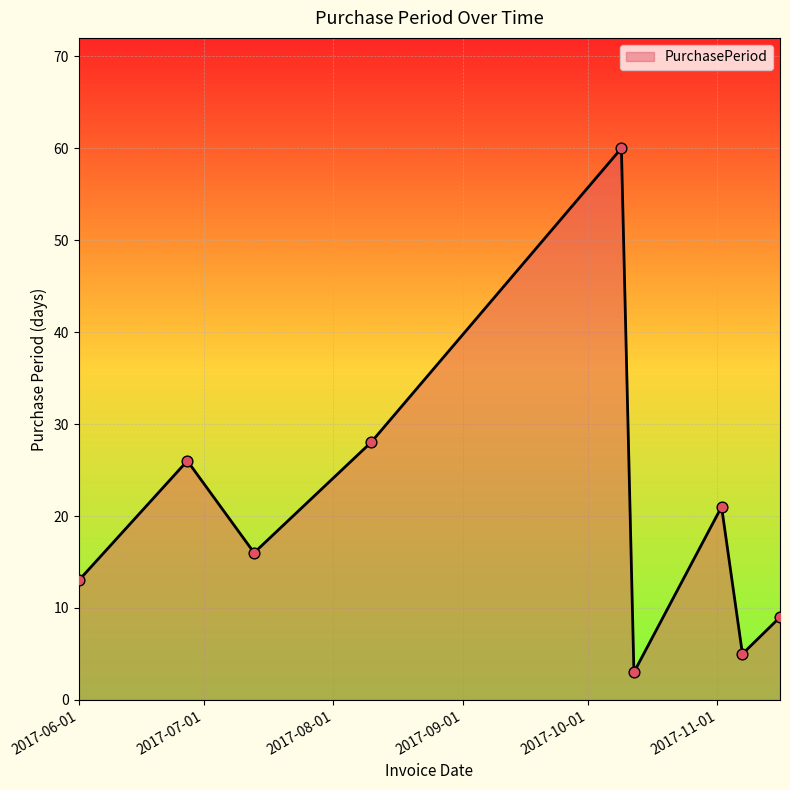

What is the greatest value displayed?

60